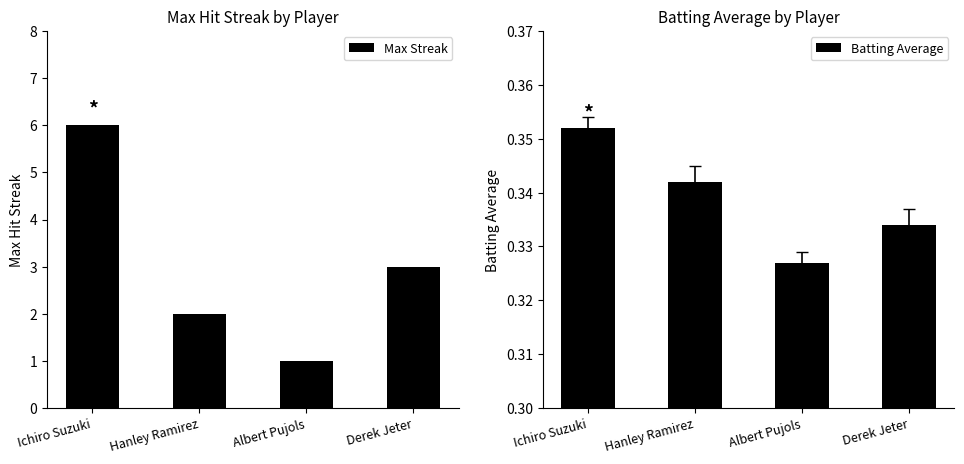

What is the label of the 1st bar from the right?

Derek Jeter